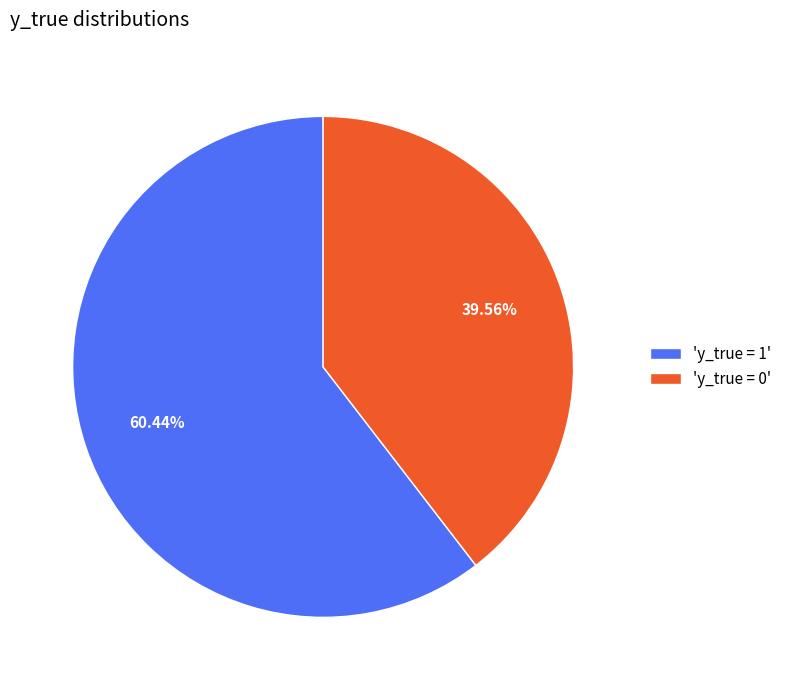

Which category accounts for the majority?

'y_true = 1'